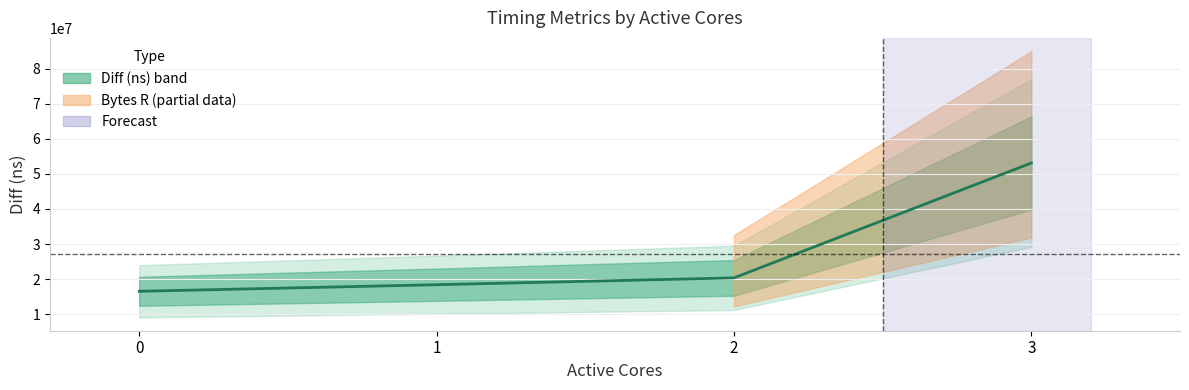

Which label corresponds to the largest value in the chart?

3